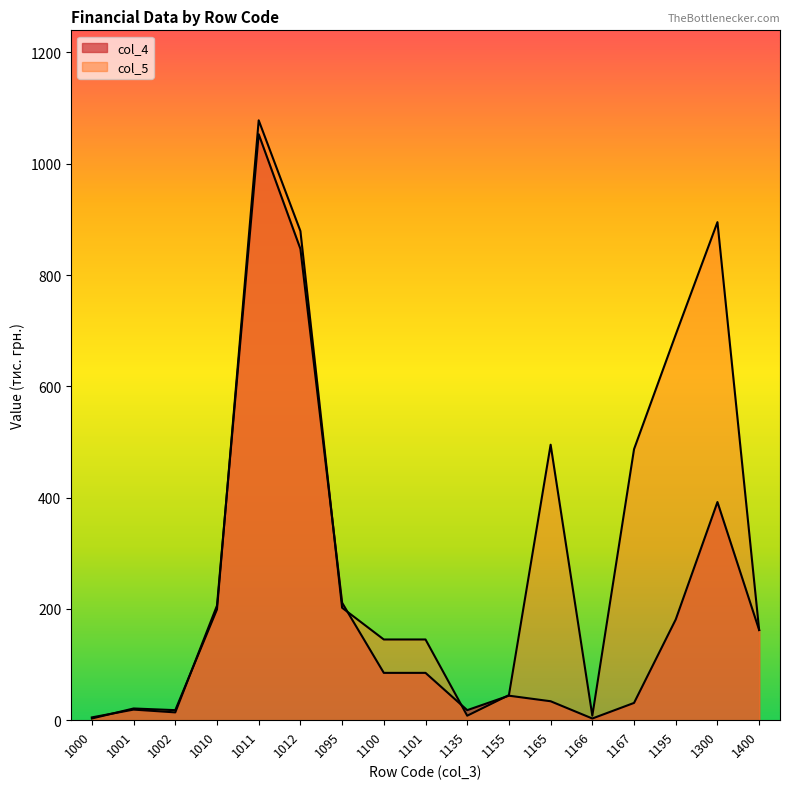

At which category does col_5 reach its first local valley?

1002